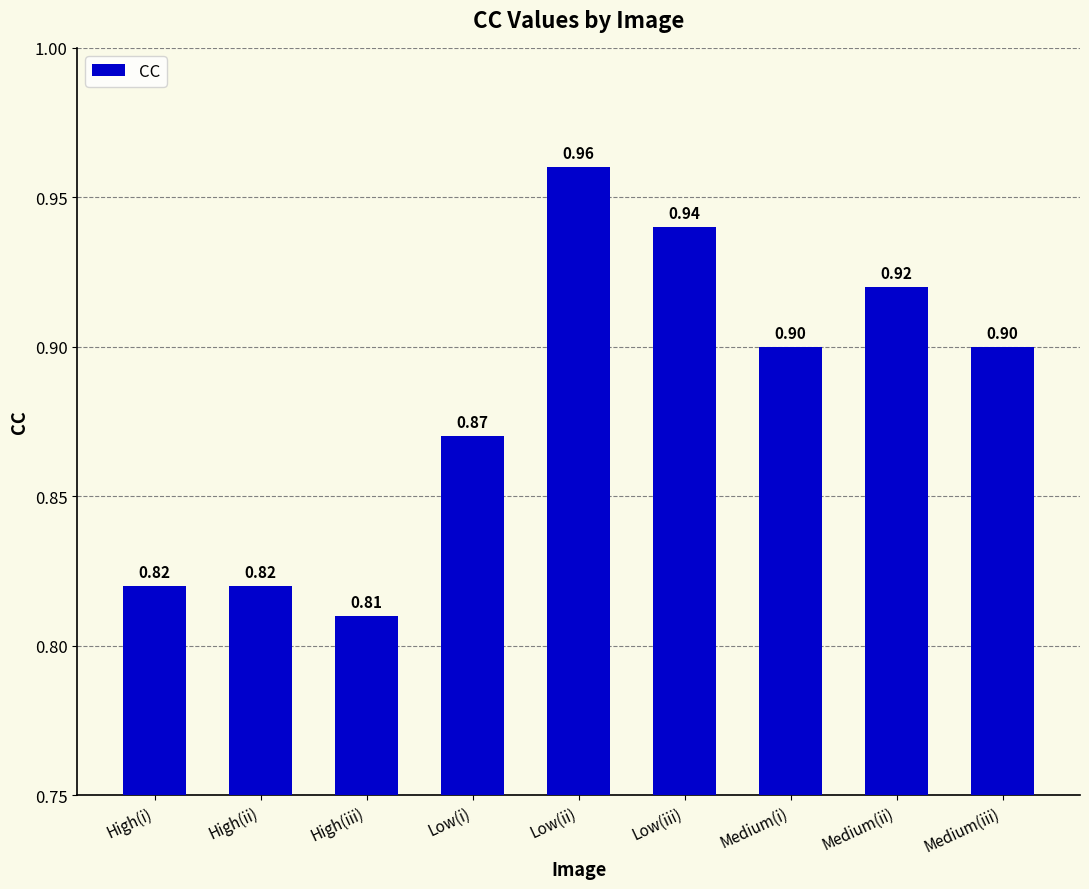

Where is the data nearest to the value 0?

High(iii)